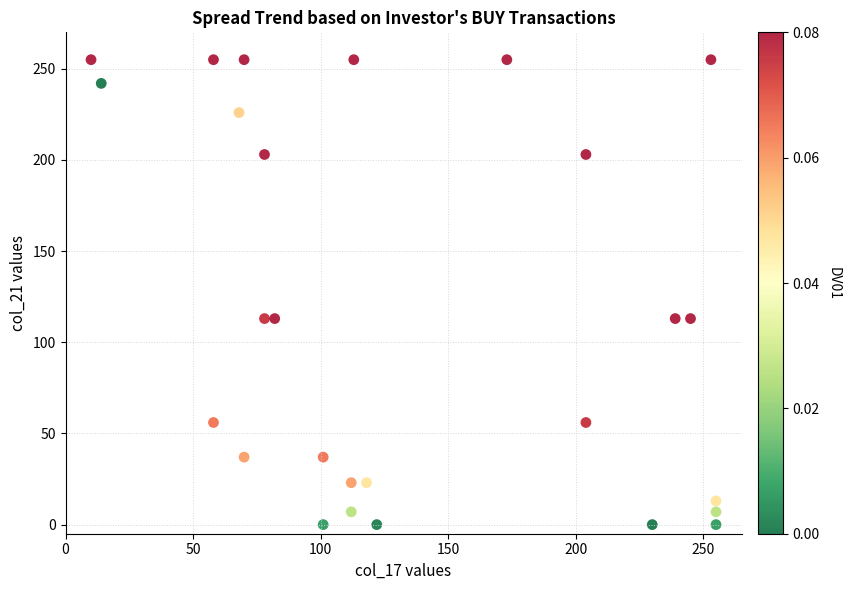

What is the range of Y values (max minus min)?

255